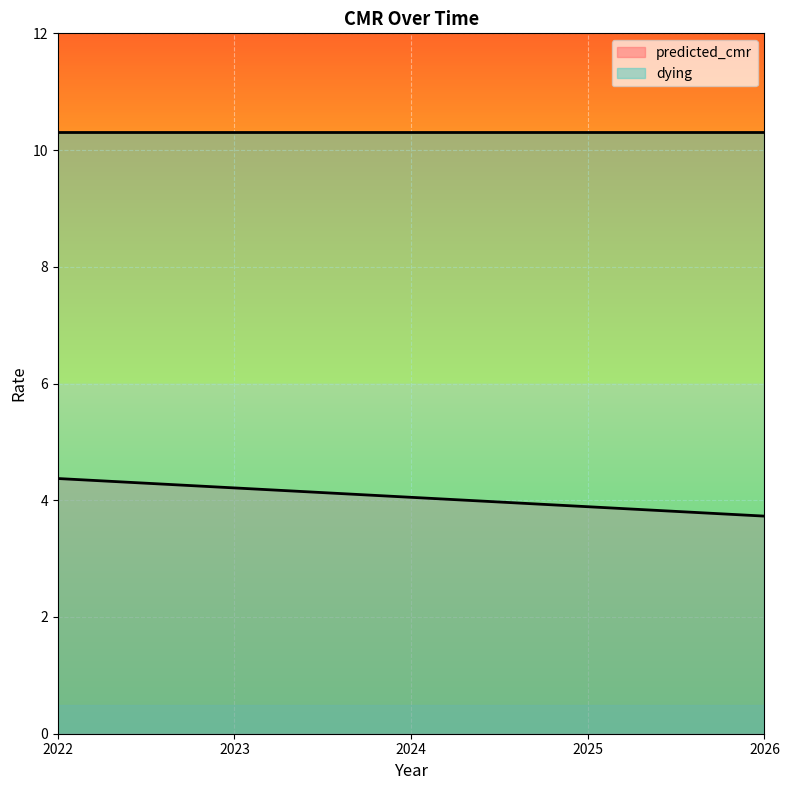

The value at 2024 is 7.1. True or false?

False